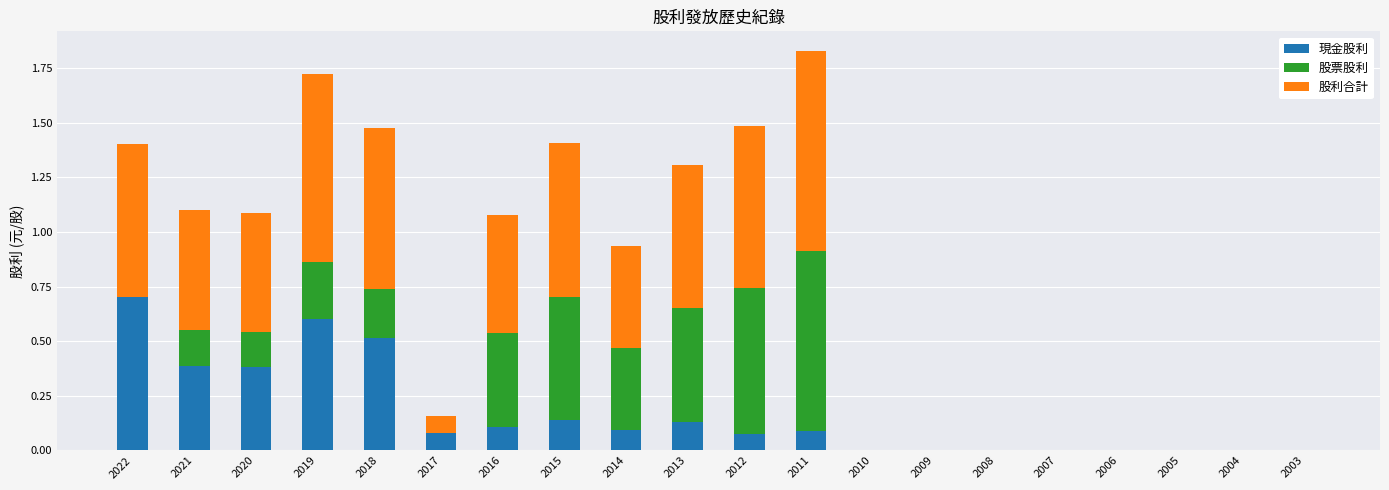

The value of 現金股利 at 2006 is -0.3. True or false?

False